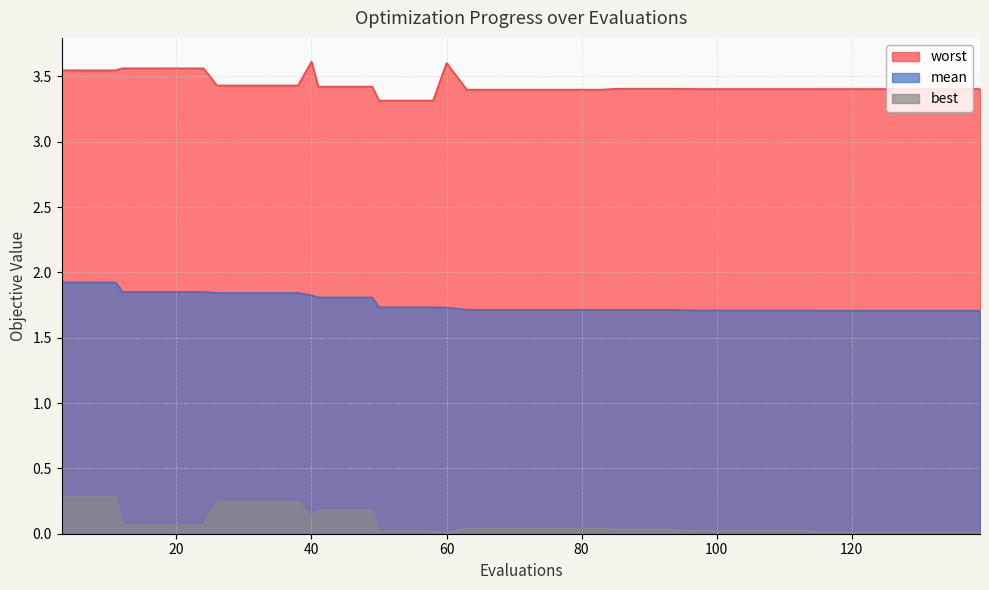

The value of worst at 58 is 2.0. True or false?

False